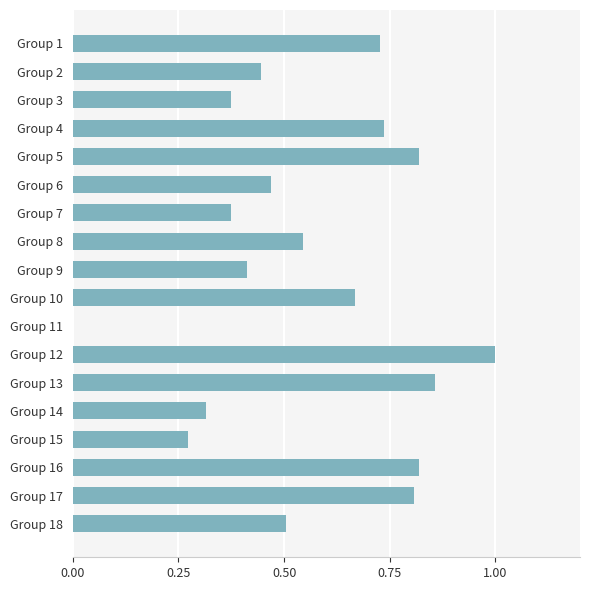

Which category has the highest value across all series?

Group 12